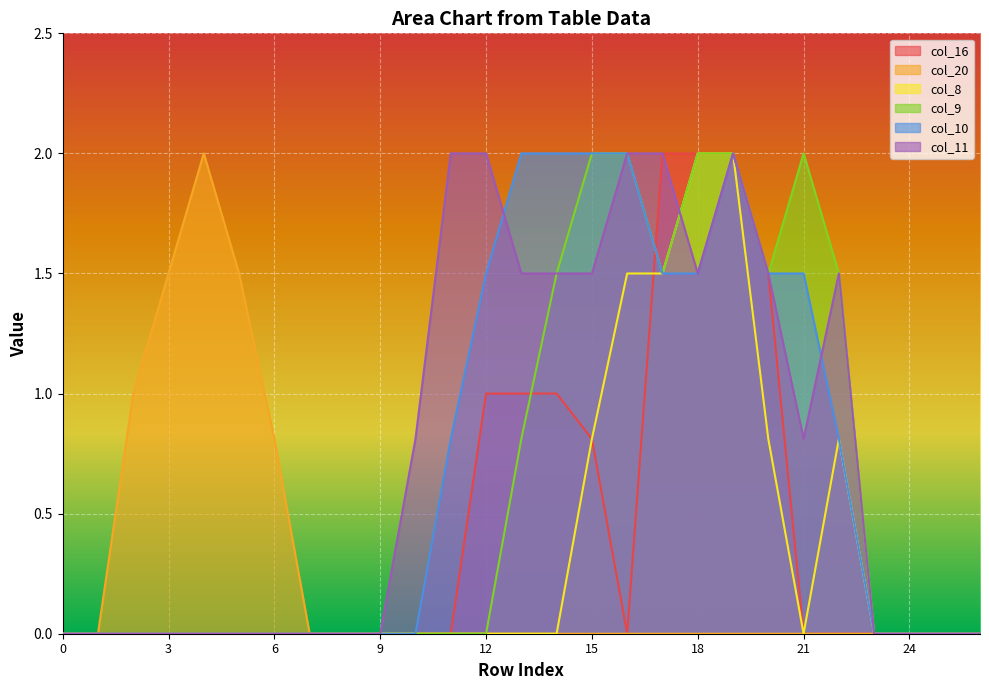

Is it true that col_8 equals -0.7 at 1?

False